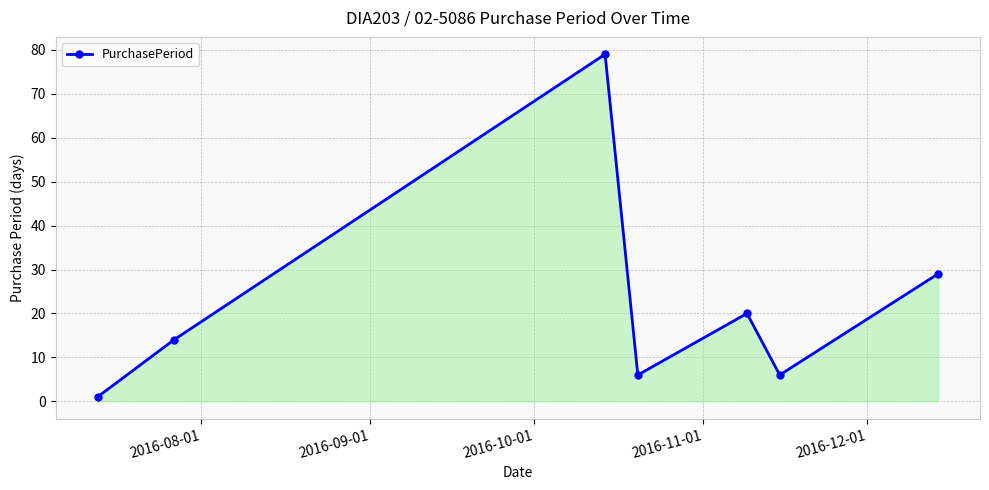

What is the sum of all values?

155